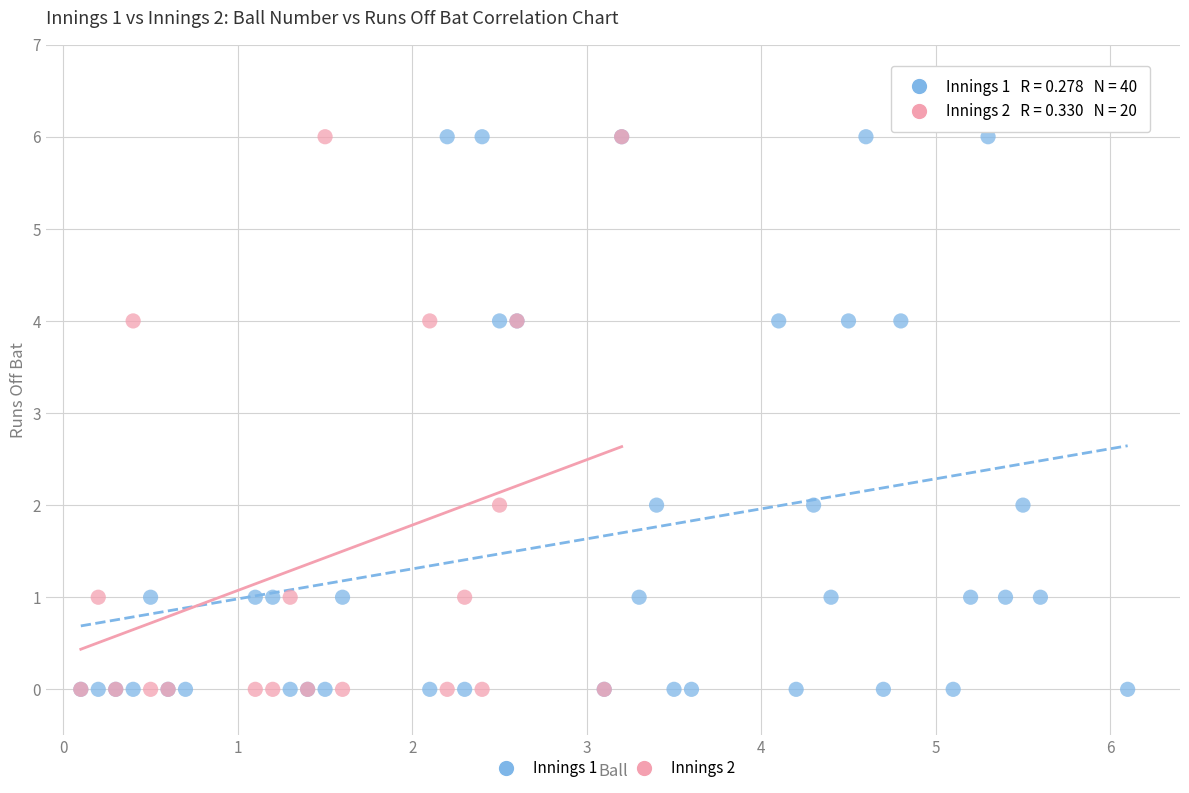

What are all the series names shown in the legend?

Innings 1, Innings 2